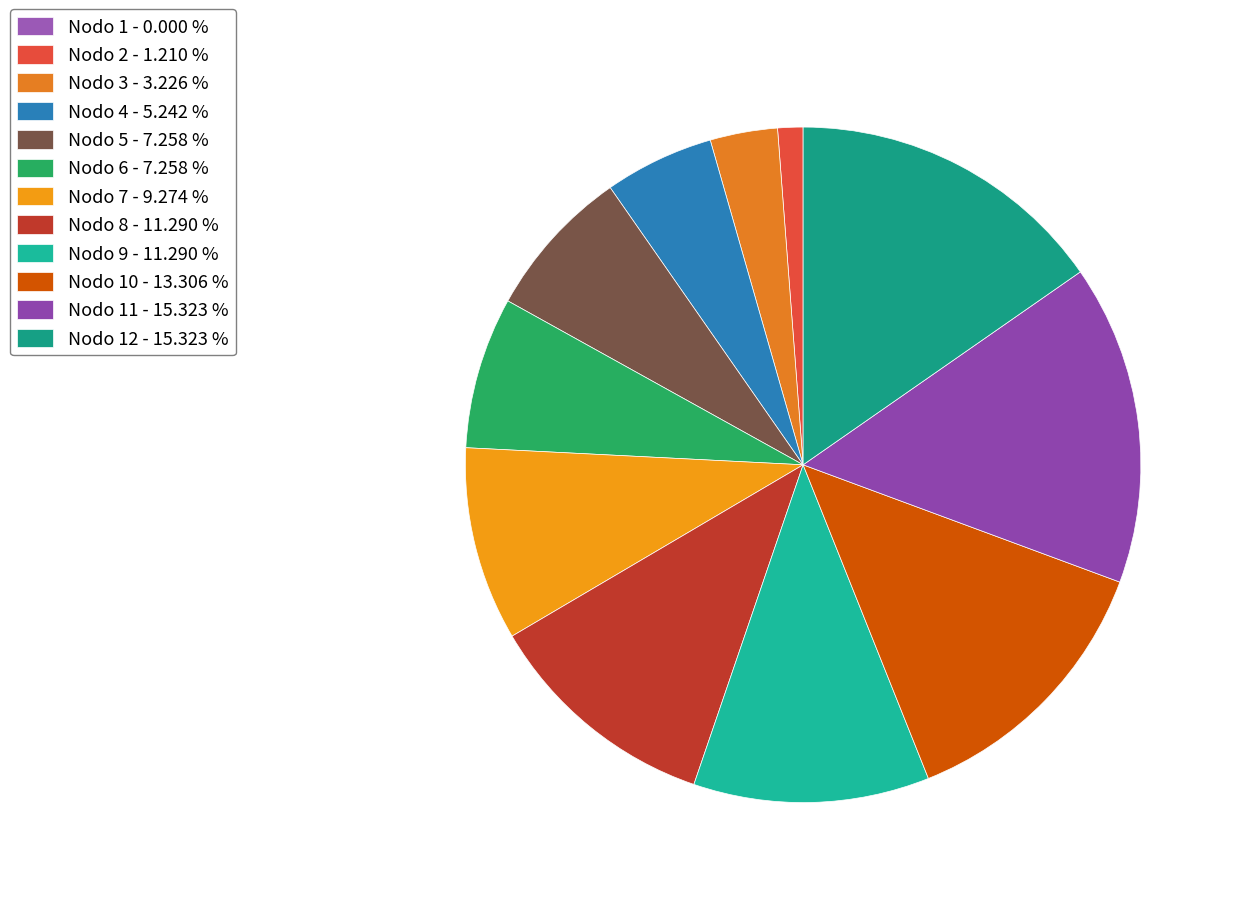

What is the largest slice in the pie chart?

Nodo 11